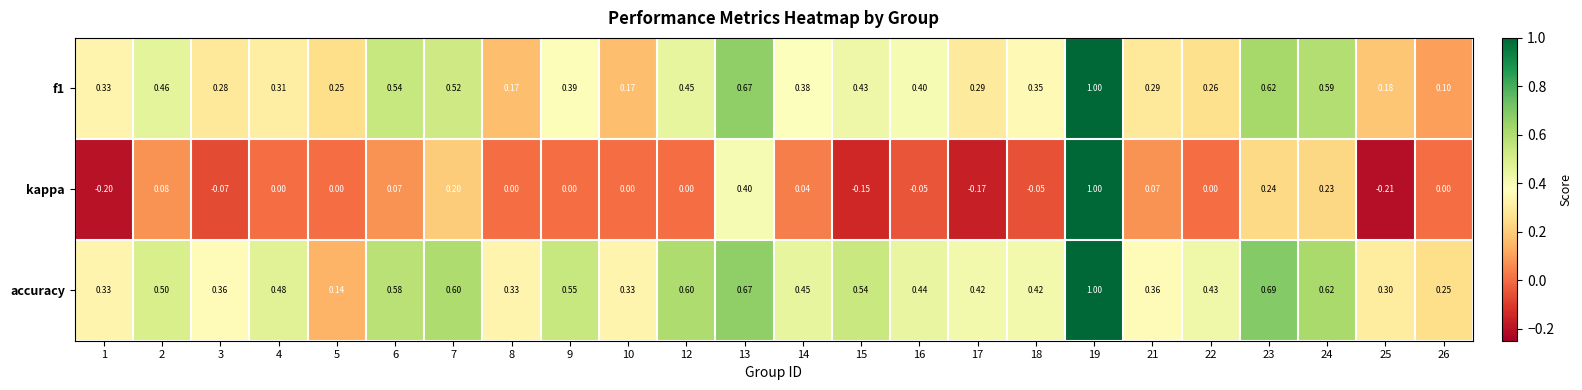

Which series has the largest total across all categories?

accuracy